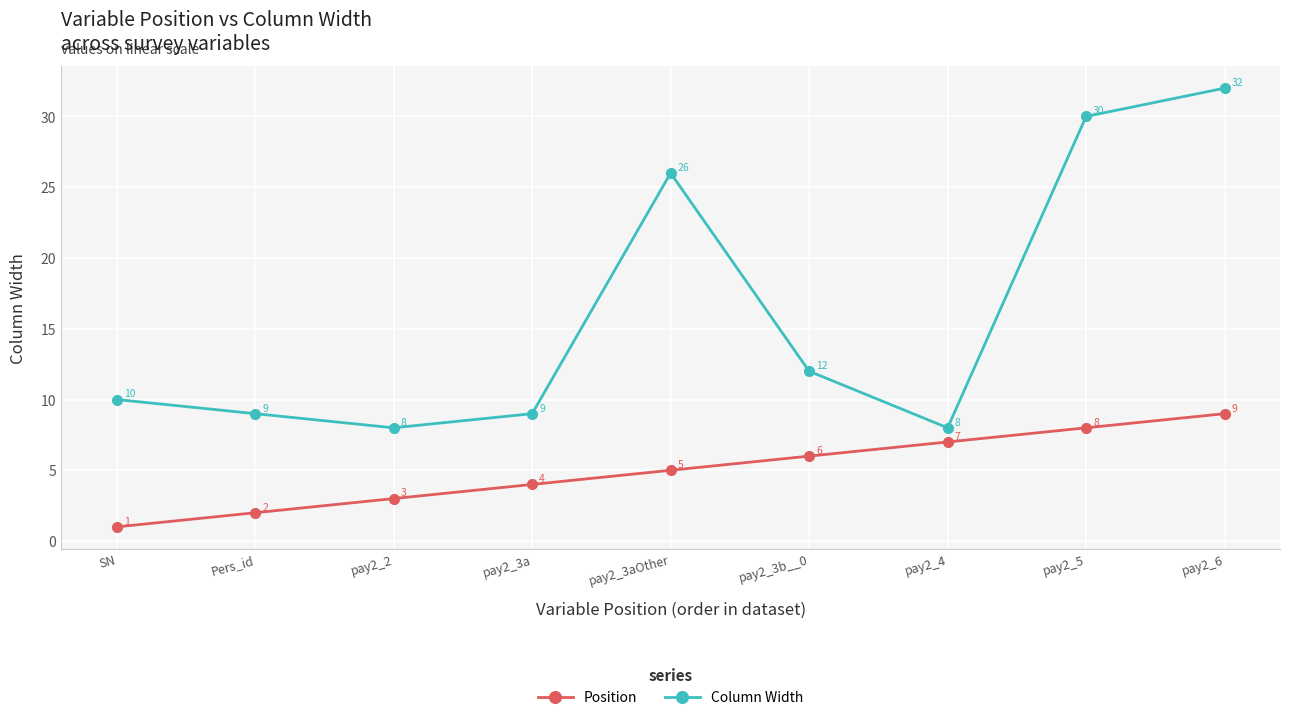

True or false: Column Width has more than 1 points higher than both neighbors.

False